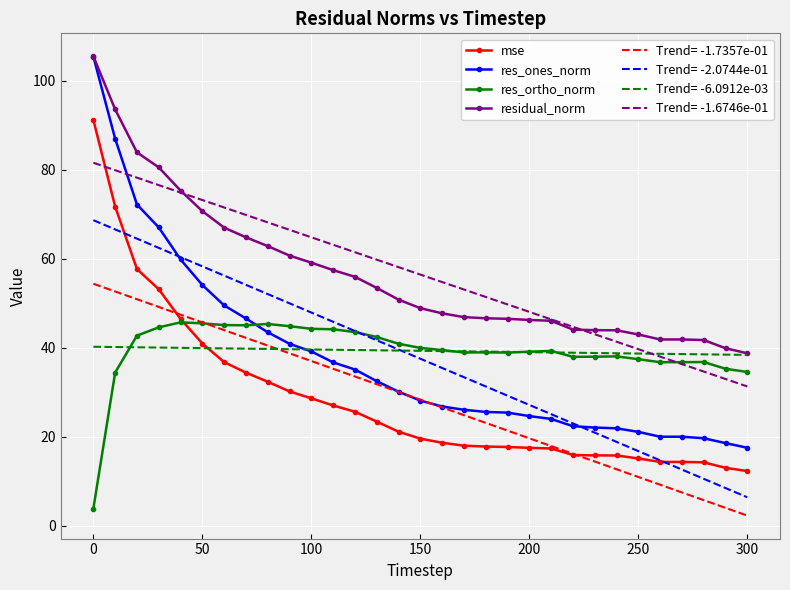

True or false: Trend= -2.0744e-01 and Trend= -1.7357e-01 intersect in this chart.

False